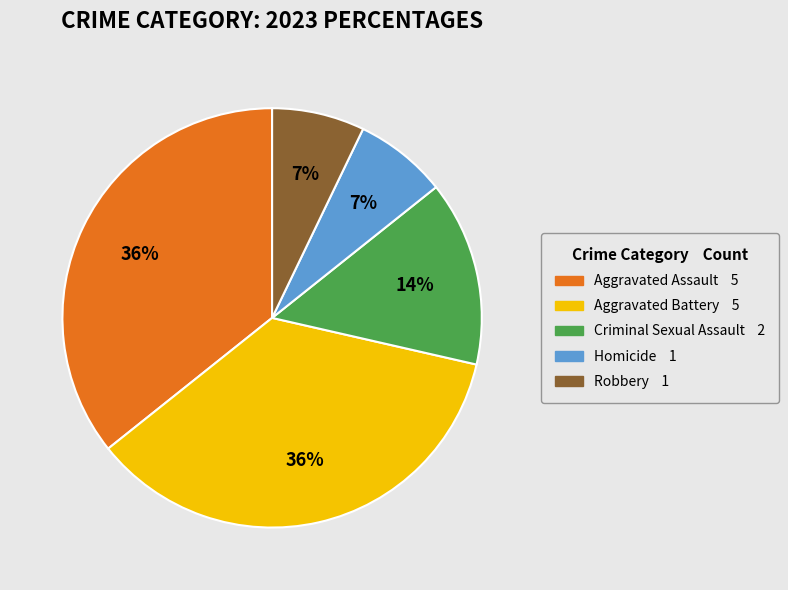

Does Aggravated Battery represent more than half of the total?

No